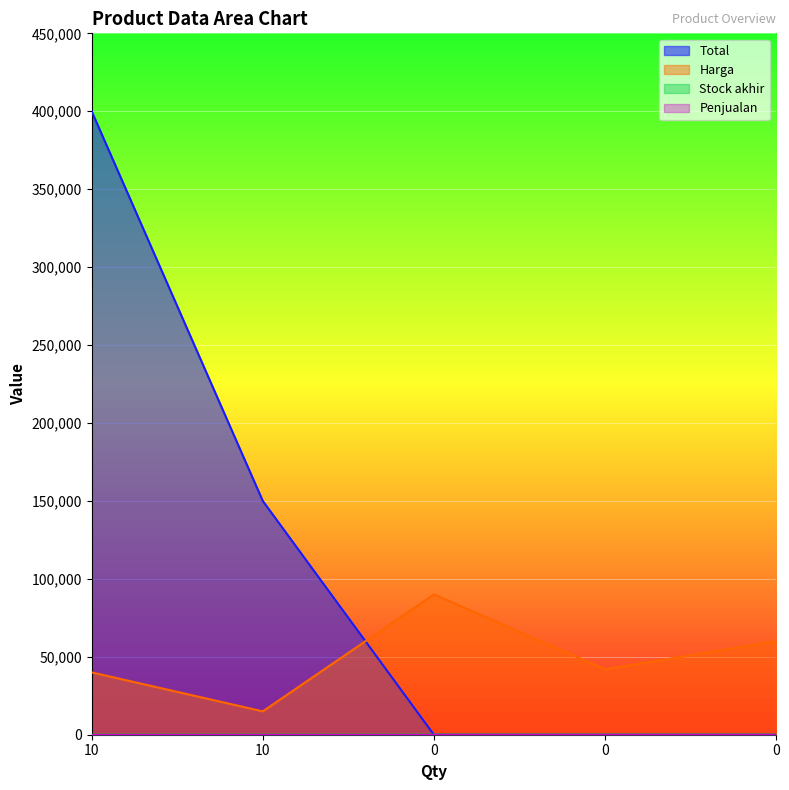

Which category has the highest value in the Total series?

10